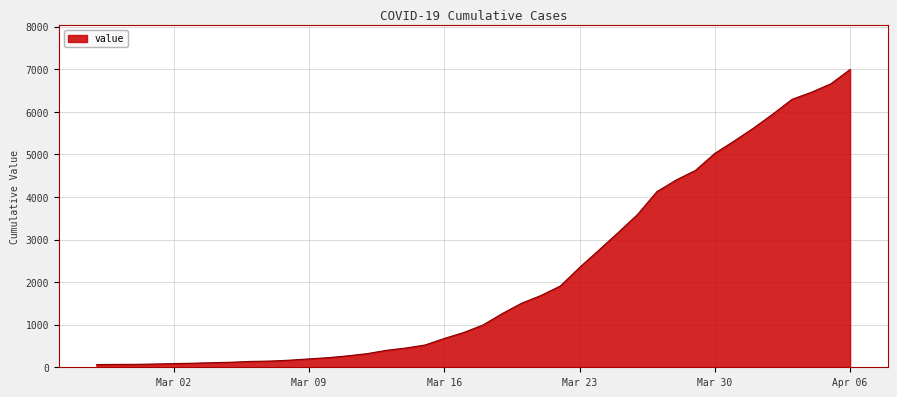

What is the greatest value displayed?

6995